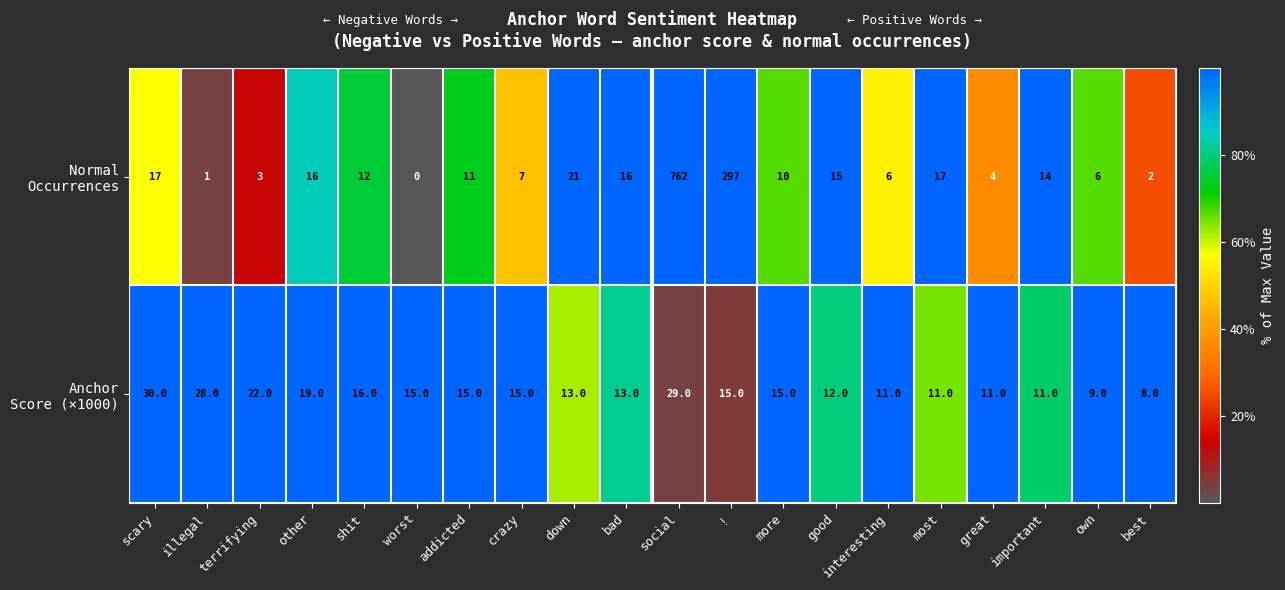

What is the difference between the highest and lowest values at other?

3